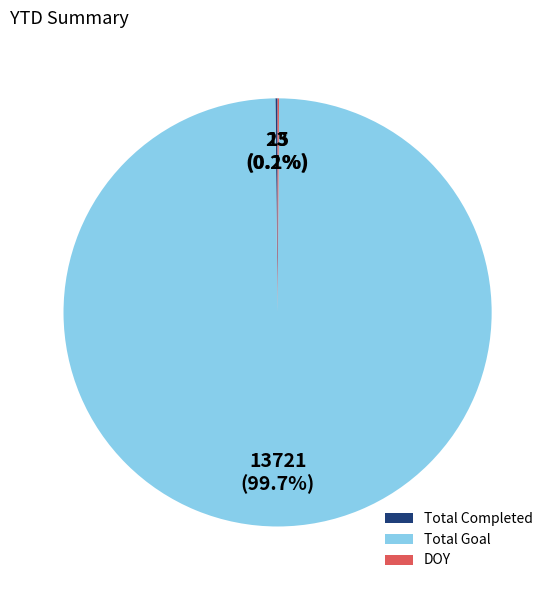

What is the largest slice in the pie chart?

Total Goal